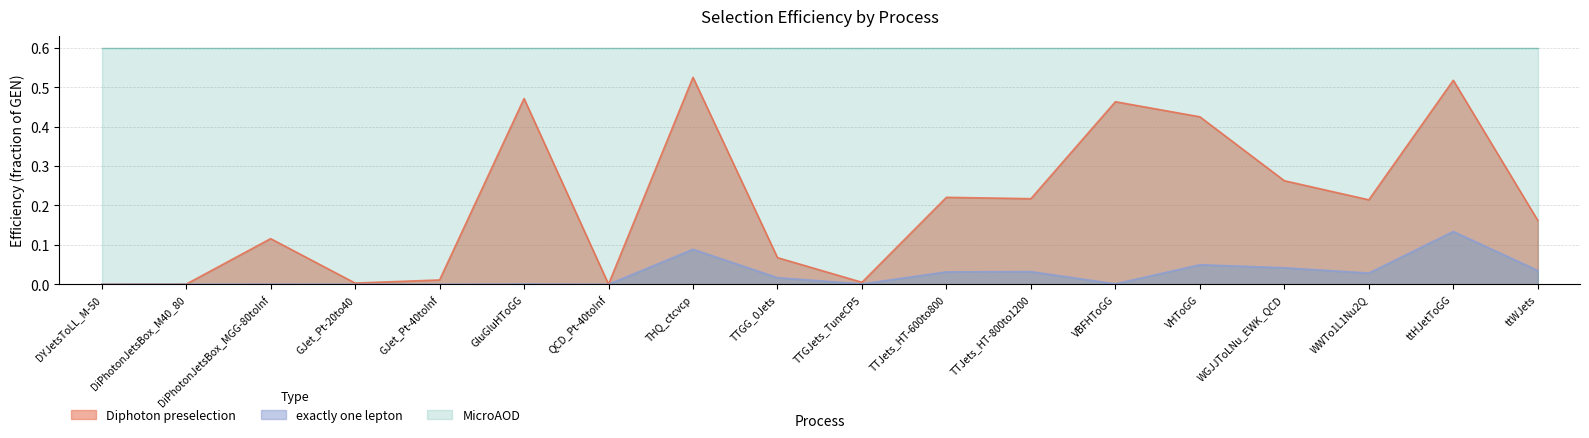

What is the sum of all Diphoton preselection values?

3.7